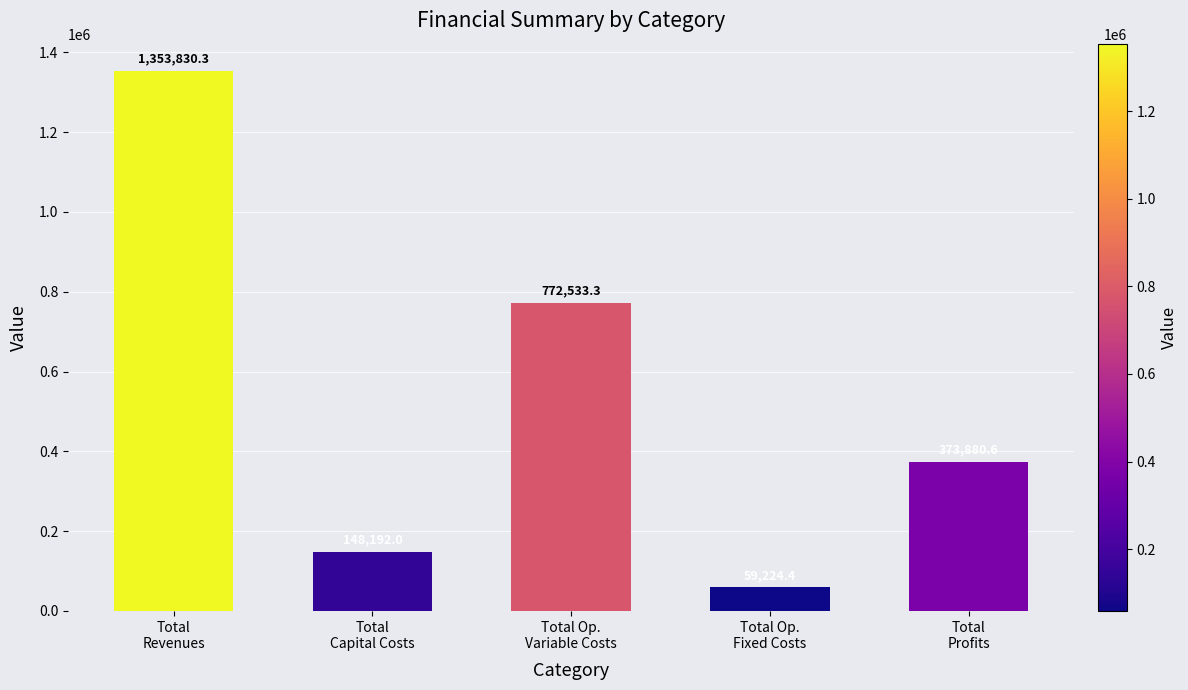

At which label does the data first exceed 373880?

Total
Revenues